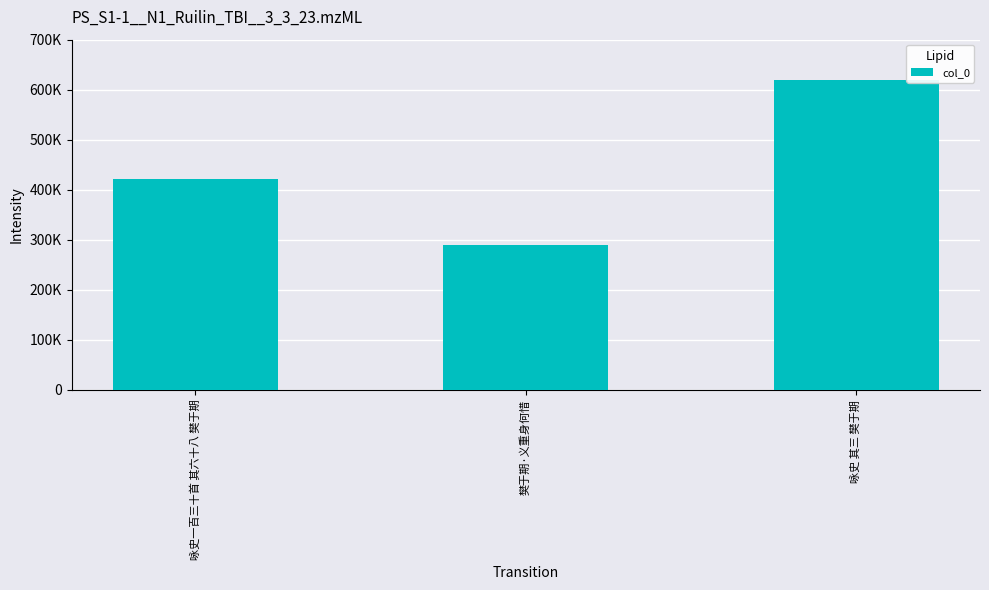

Approximately how many times larger is the value at 咏史 其三 樊于期 compared to 樊于期·义重身何惜?

2.1